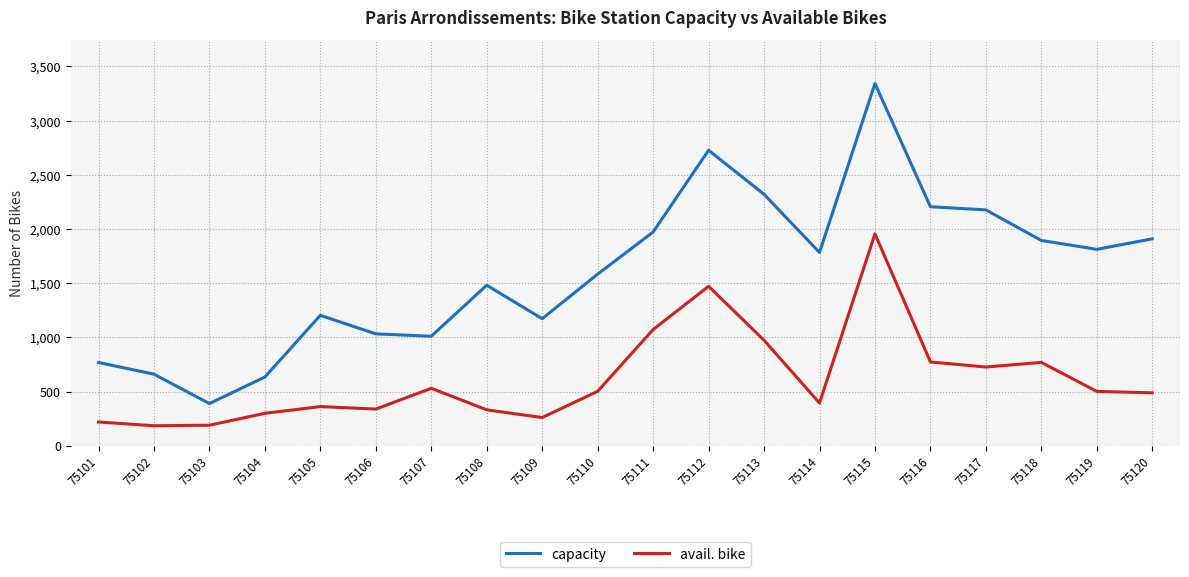

At which label does capacity reach its peak?

75115